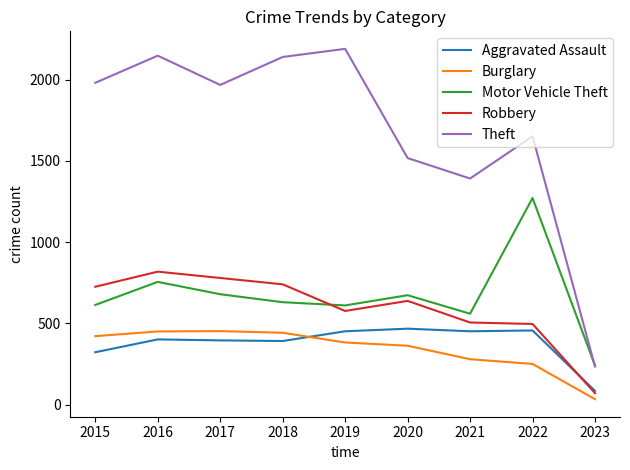

At which category does Robbery reach its first local valley?

2019